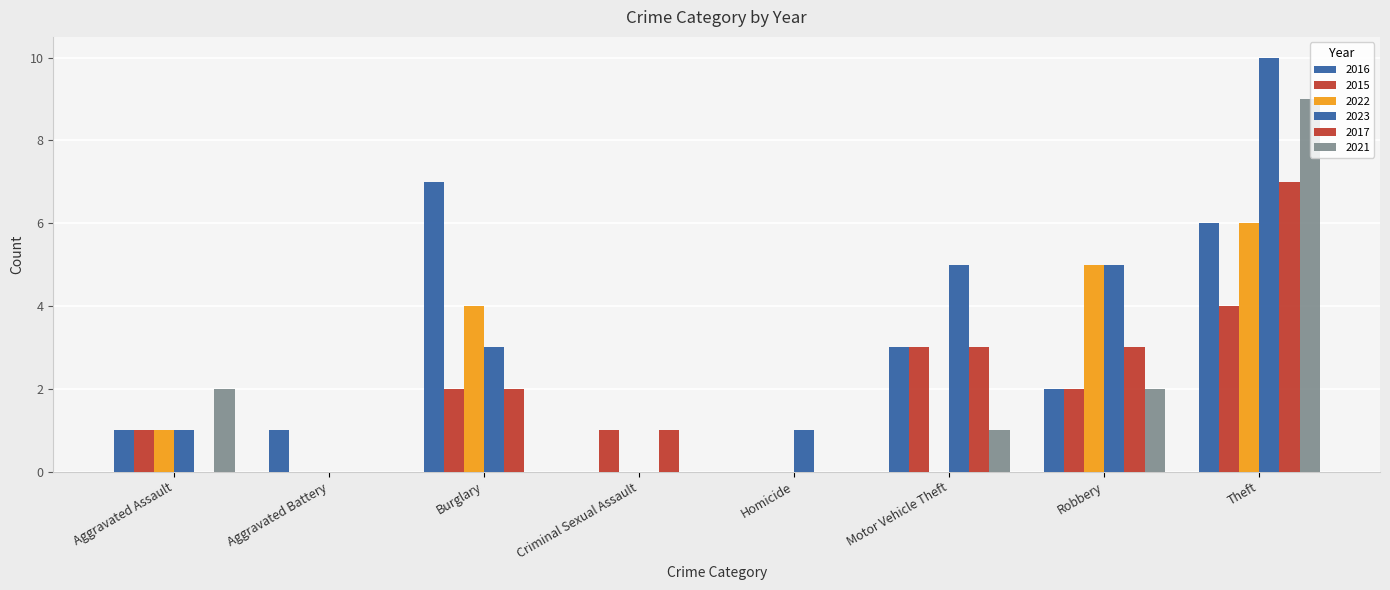

At which label does 2016 reach its peak?

Burglary